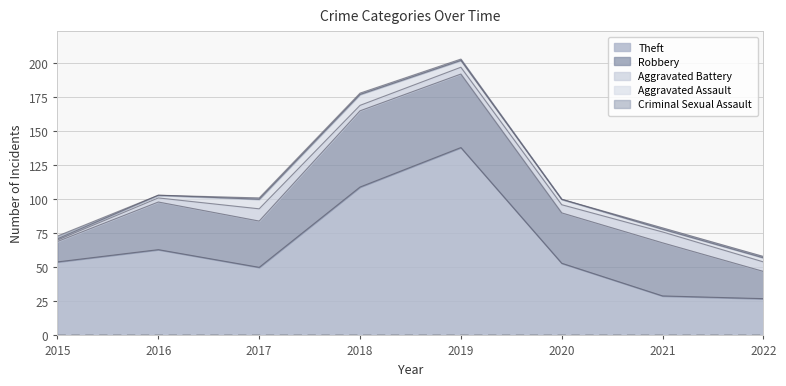

Which category has the lowest value in the Robbery series?

2015